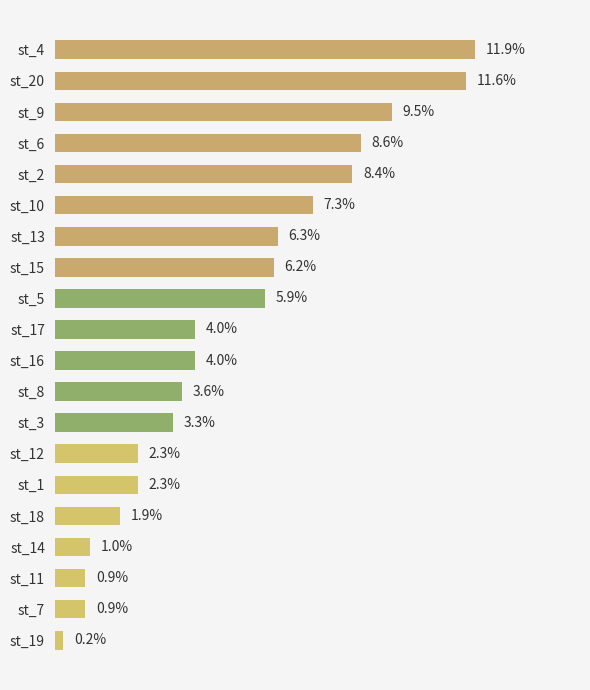

At which label is the value closest to 6?

st_5